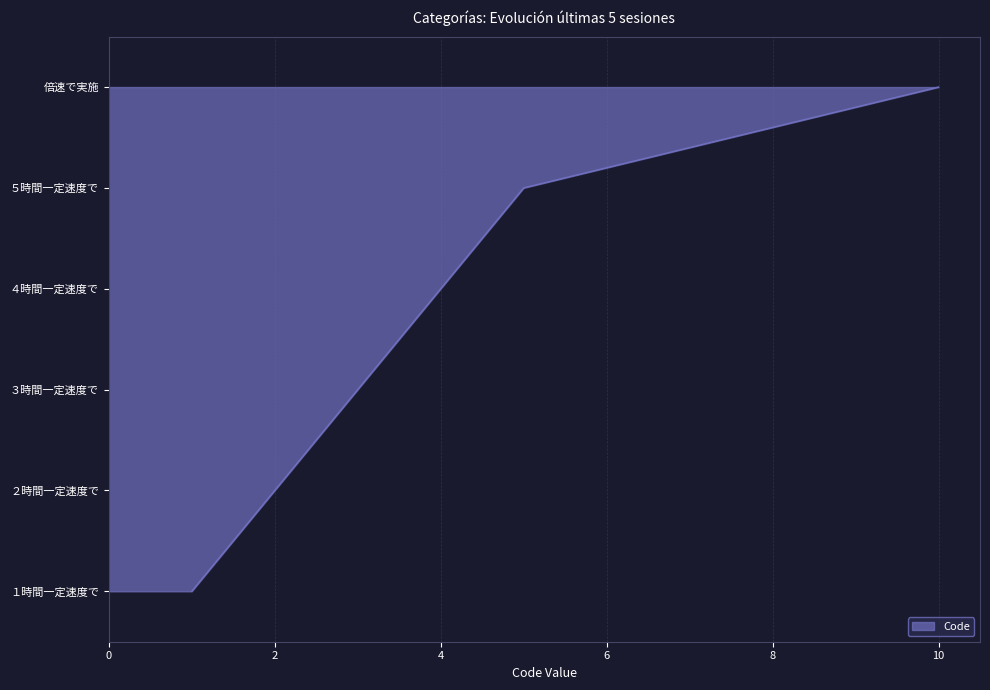

True or false: the data shows 1 at １時間一定速度で.

True